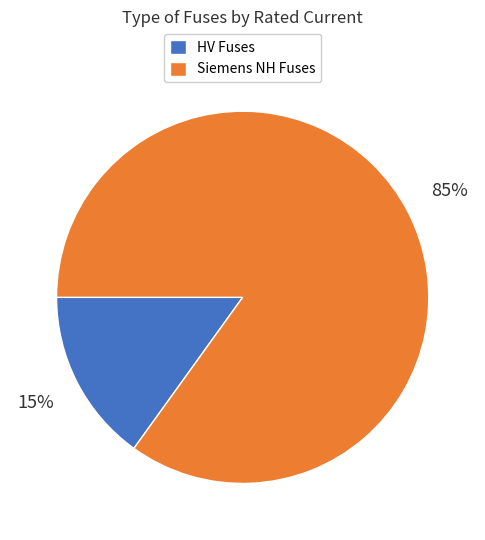

Is there a majority slice in this chart?

Yes